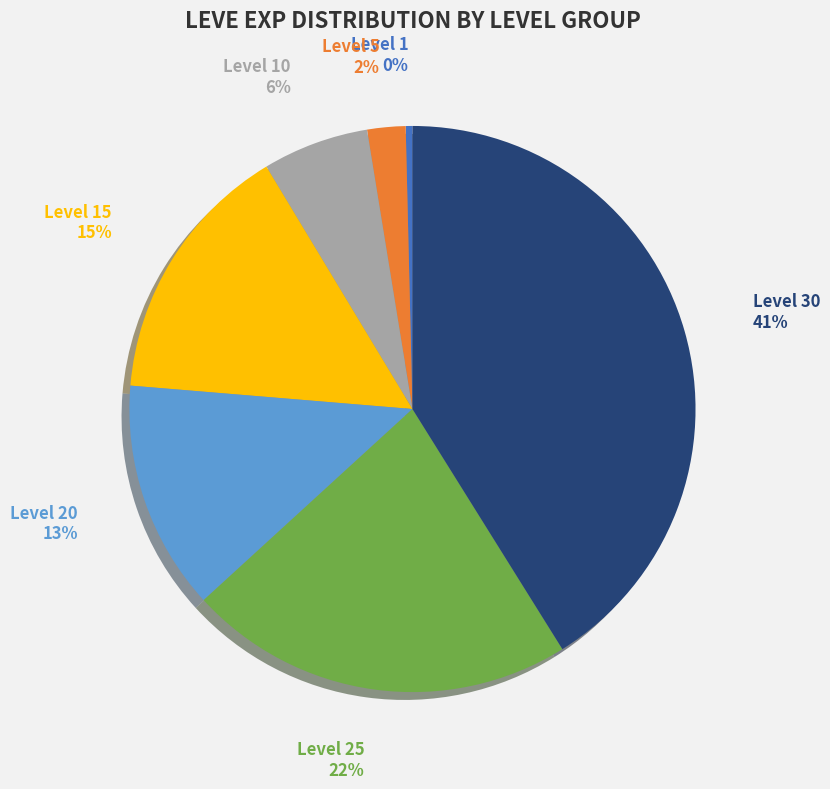

Which category has the biggest portion of the pie?

Level 30